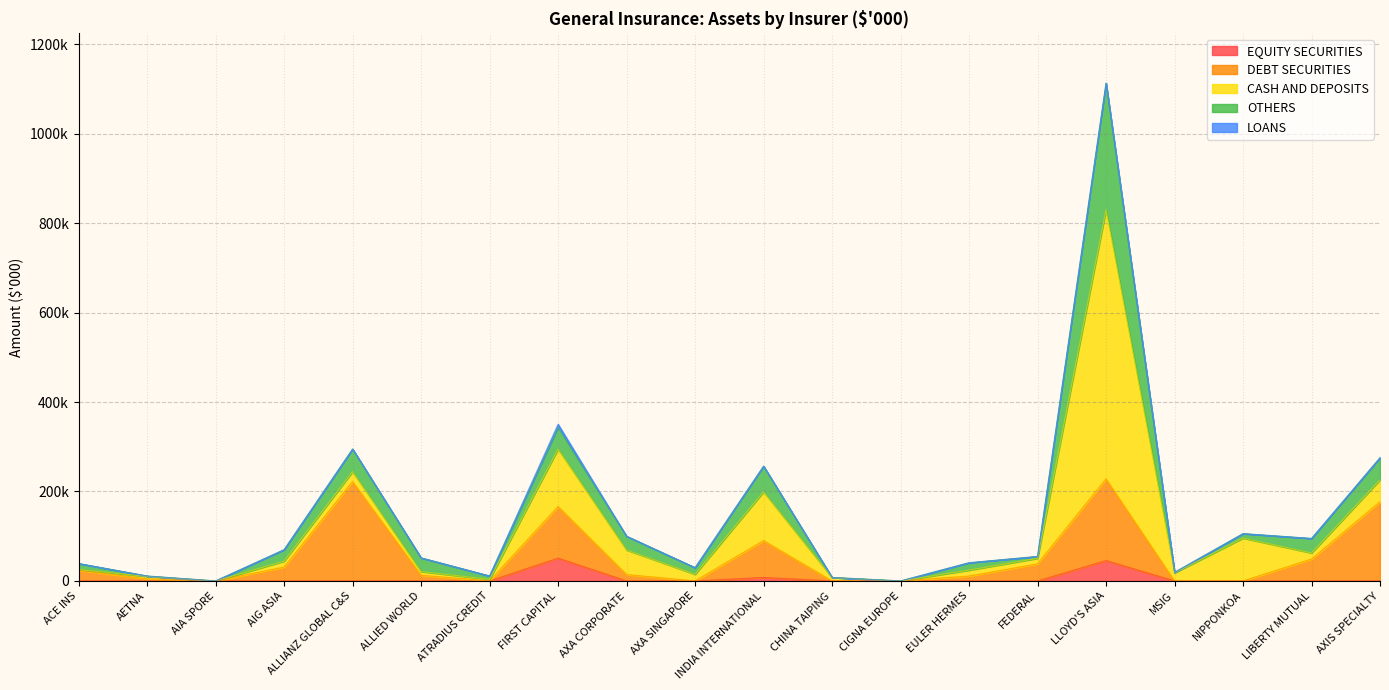

What is the label of the 9th point from the right?

CHINA TAIPING